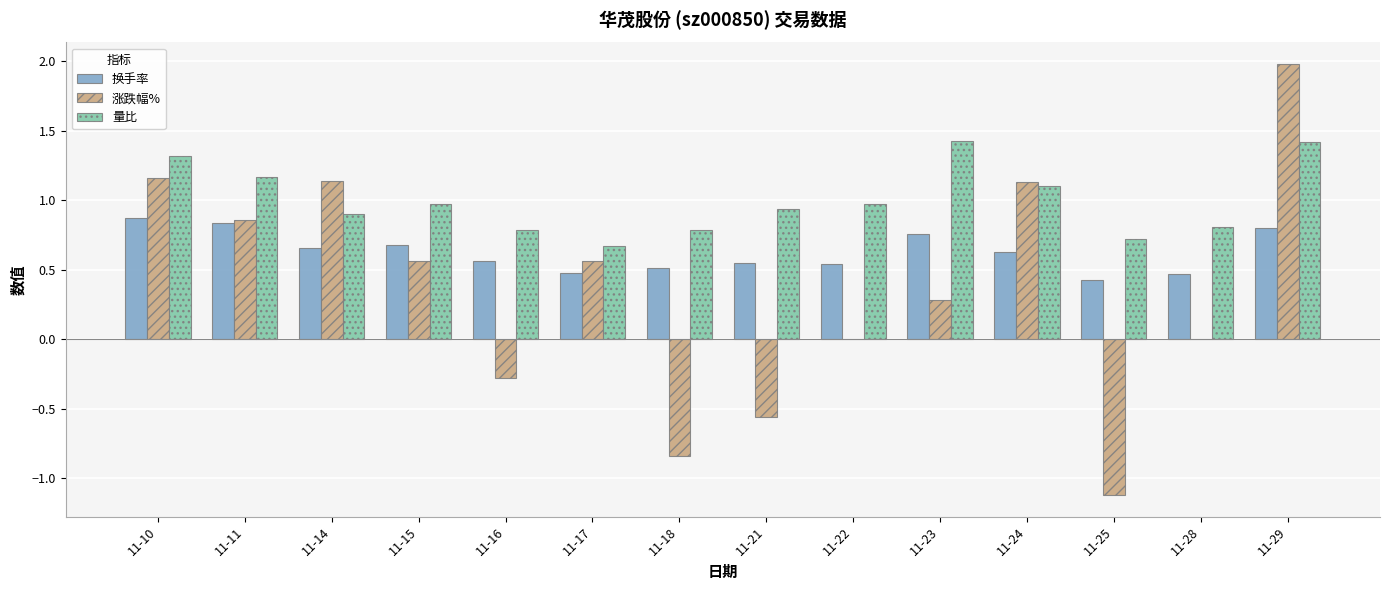

Which series has the largest range (max minus min)?

涨跌幅%